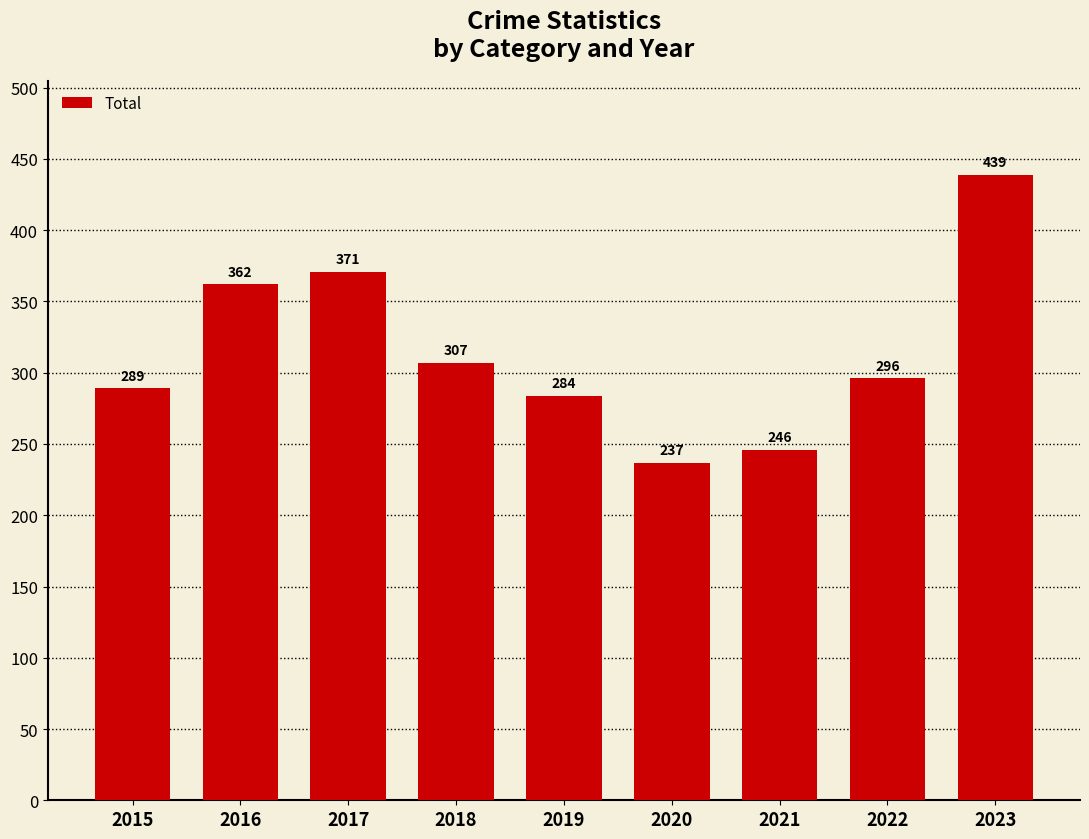

How many values are below 296?

4